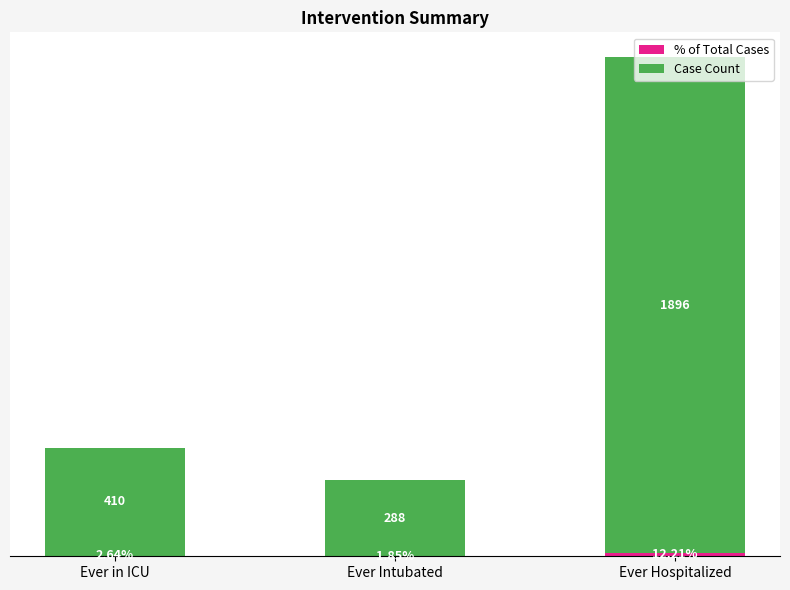

At which category is the sum across all series the highest?

Ever Hospitalized